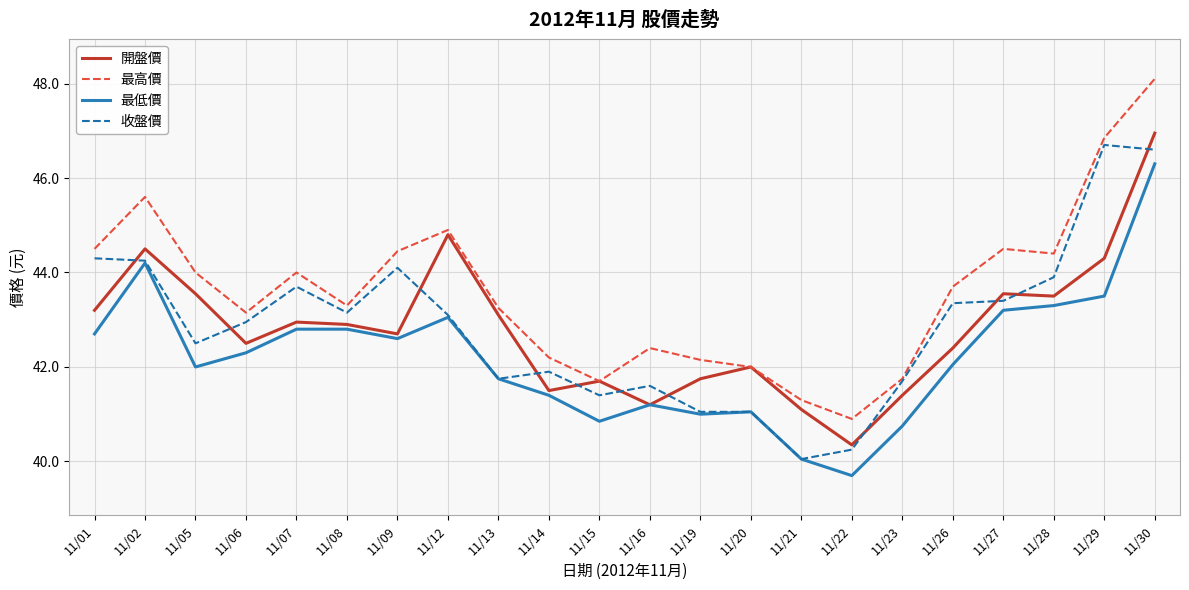

At which label does 最低價 reach its peak?

11/30